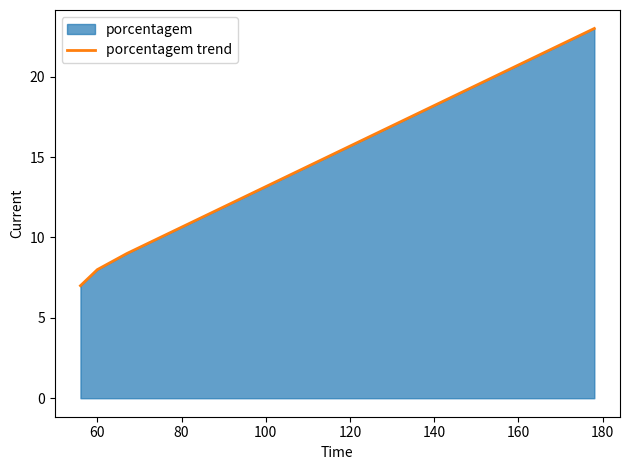

How many data points are less than 9?

2